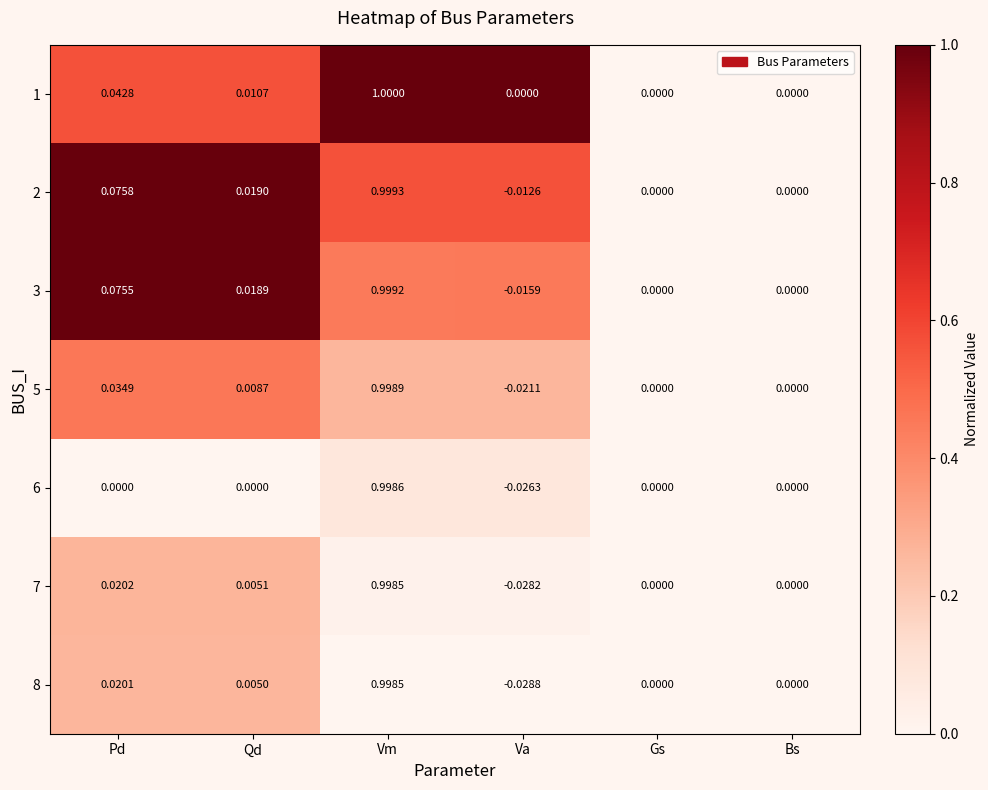

Which category has the highest value across all series?

Vm